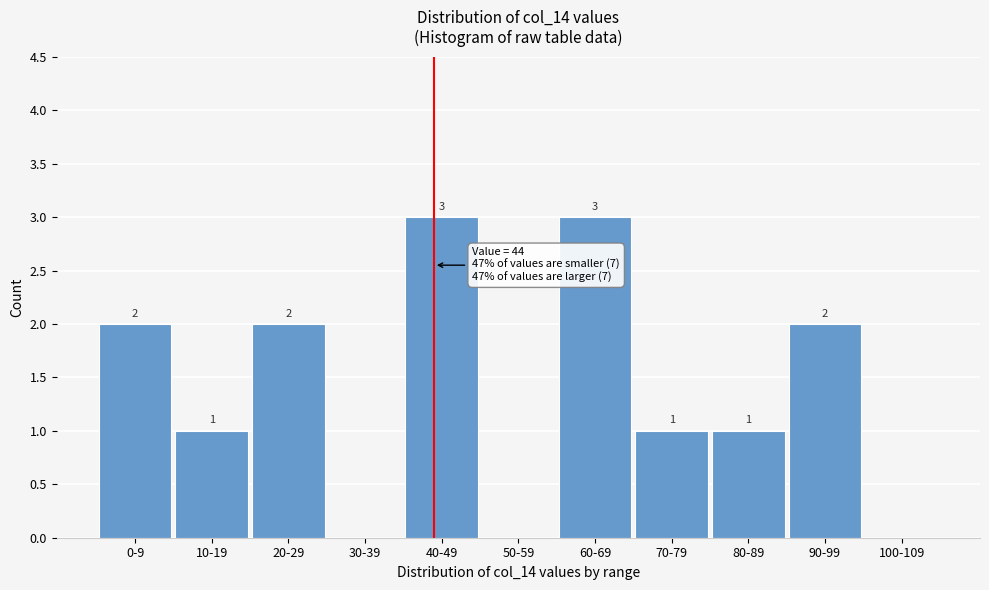

Reading right to left, extract all data points from this chart.

100-109=0	90-99=2	80-89=1	70-79=1	60-69=3	50-59=0	40-49=3	30-39=0	20-29=2	10-19=1	0-9=2